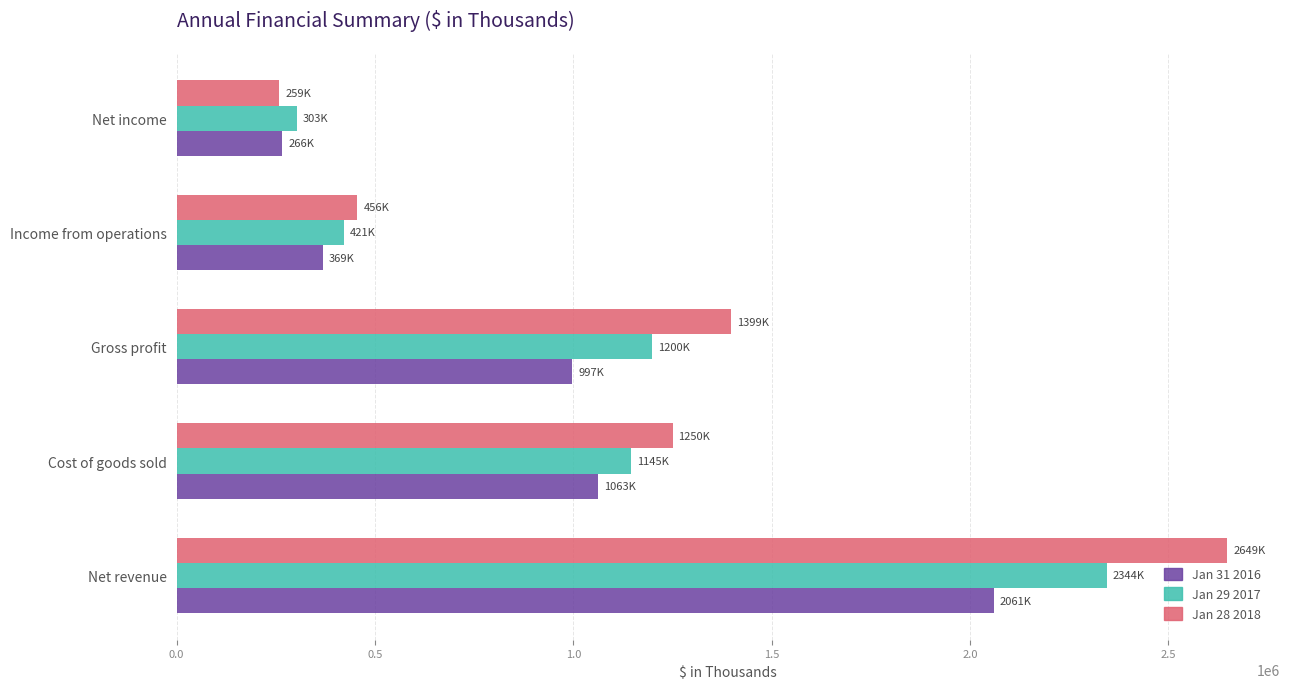

List the series in order of their overall mean, lowest first.

Jan 31 2016, Jan 29 2017, Jan 28 2018